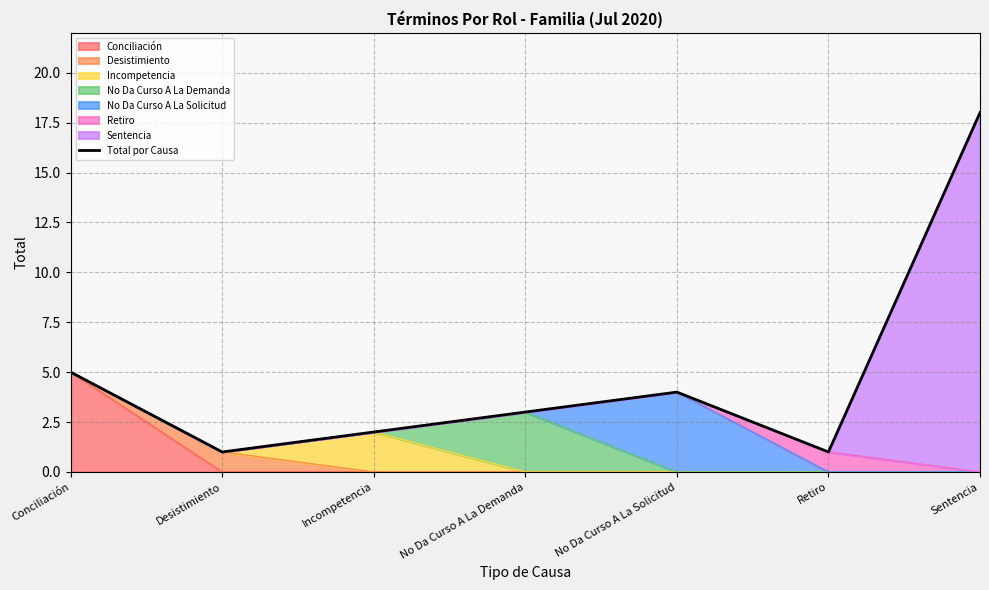

What is the smallest value displayed?

1